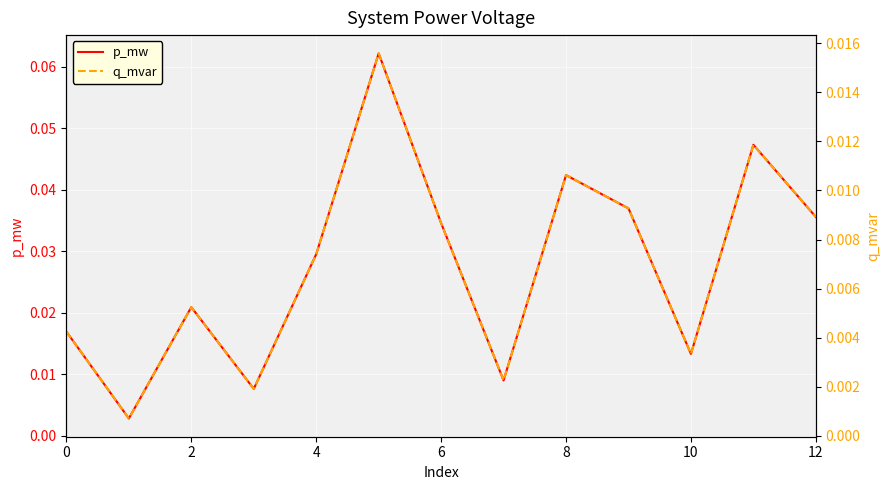

What is the sum of all p_mw values?

0.4